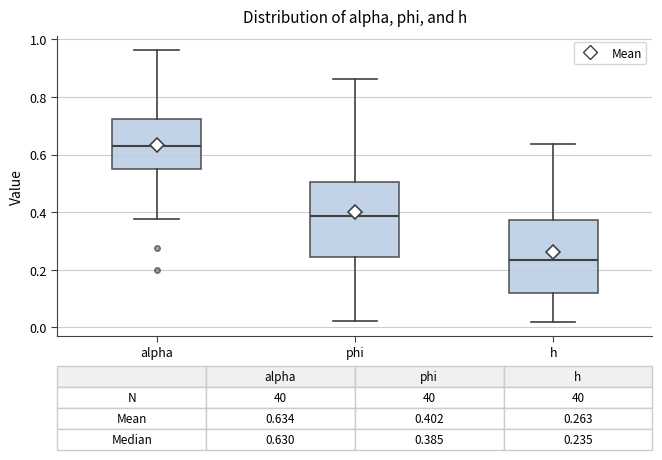

Which box has the lowest median line?

h